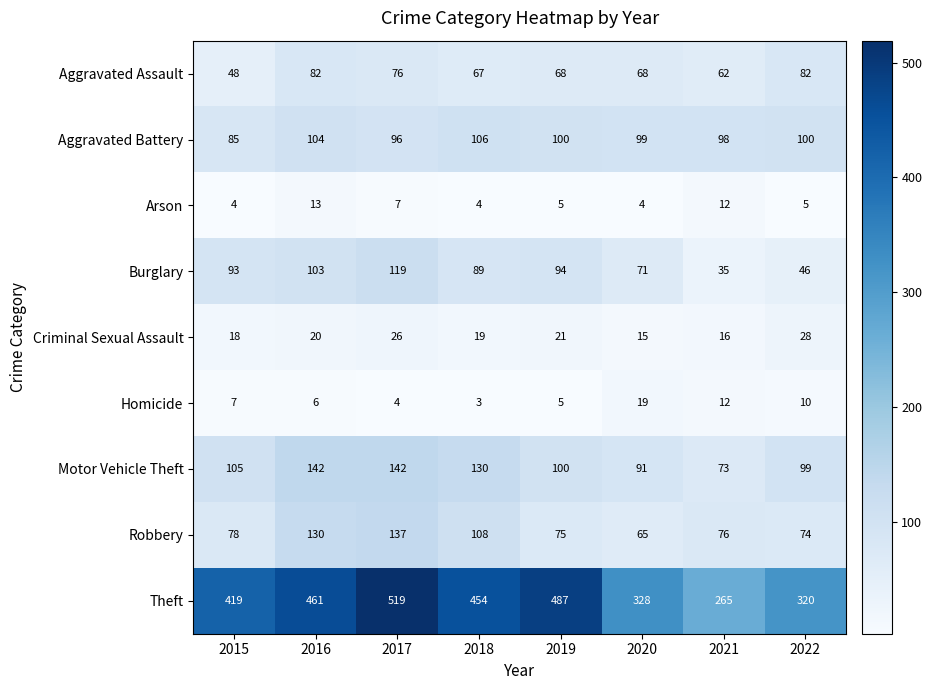

Which category has the lowest value in the Theft series?

2021